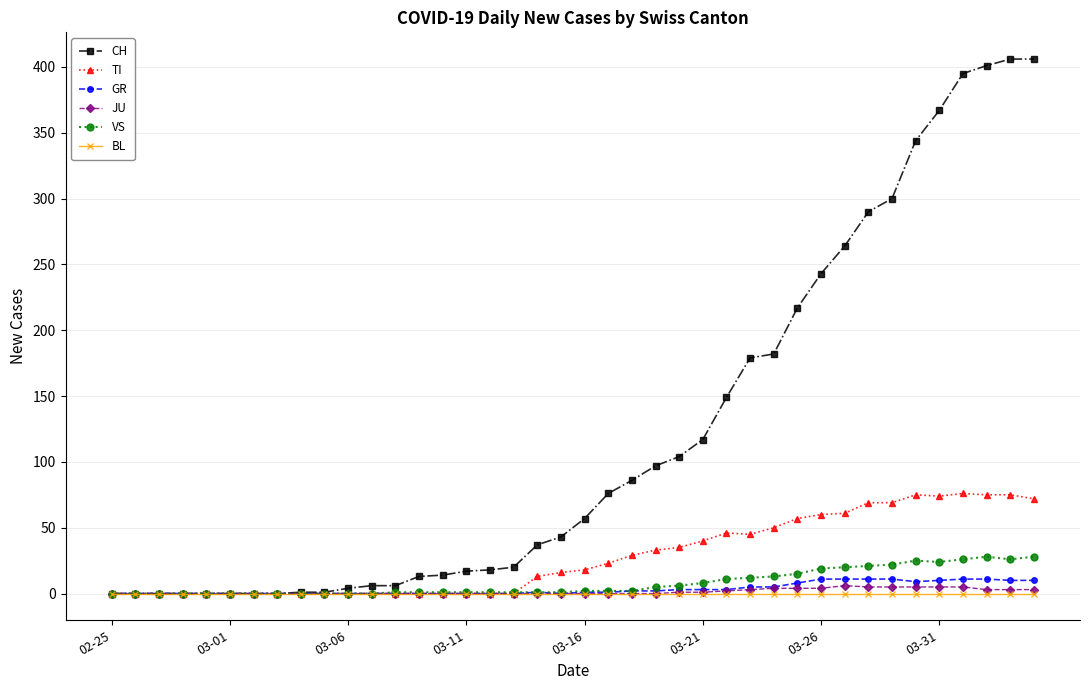

Which series has the largest total across all categories?

CH